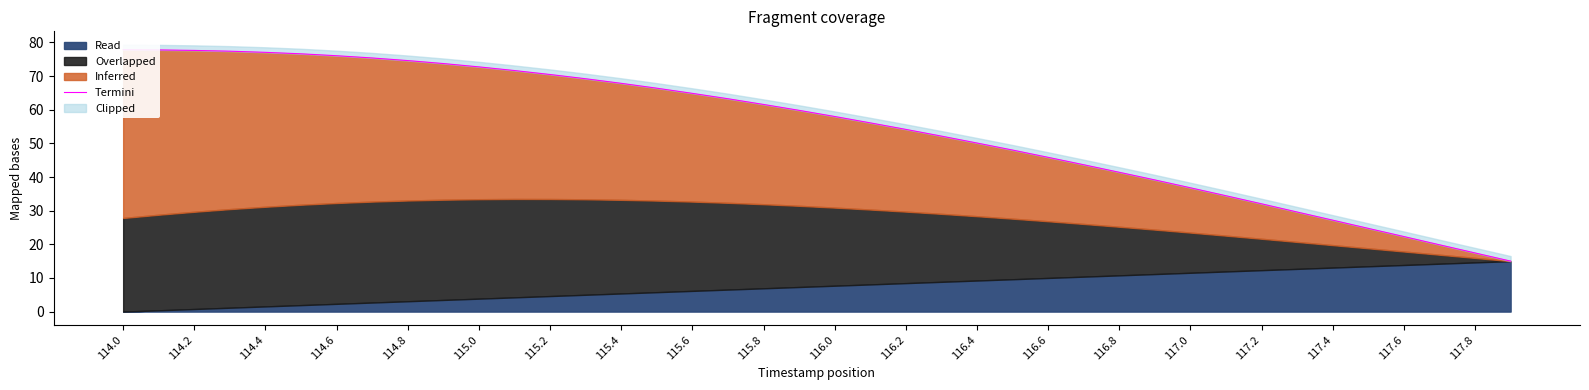

At which category does the chart reach its minimum across all series?

39